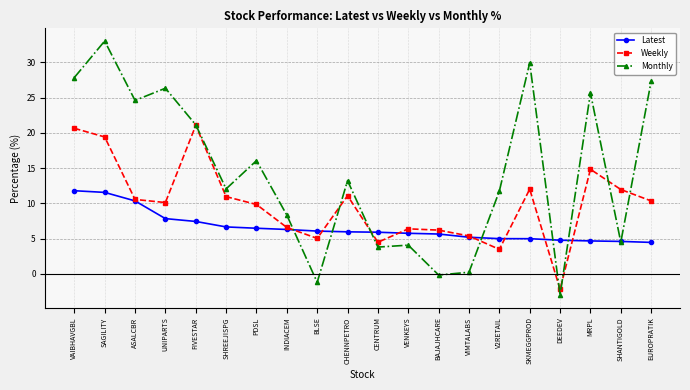

In Weekly, how many points are higher than both neighbors (excluding endpoints)?

5